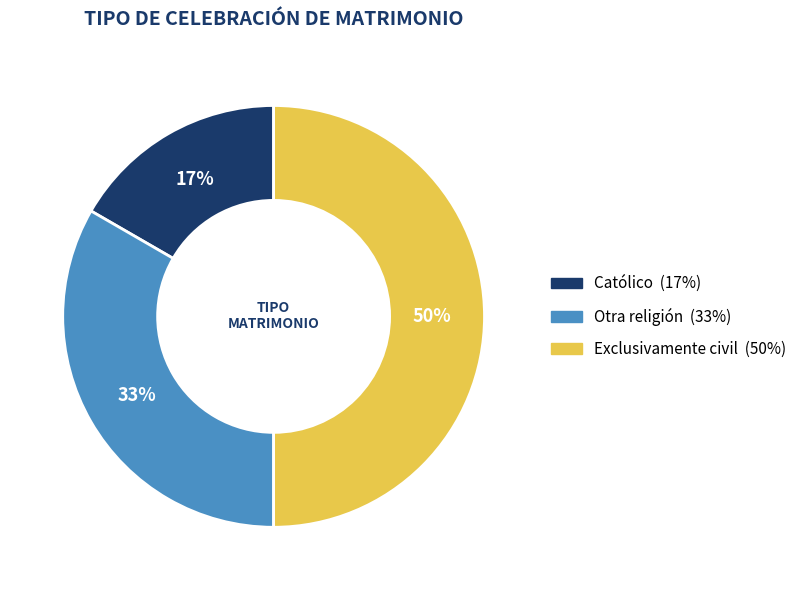

Which slice is the smallest?

Católico